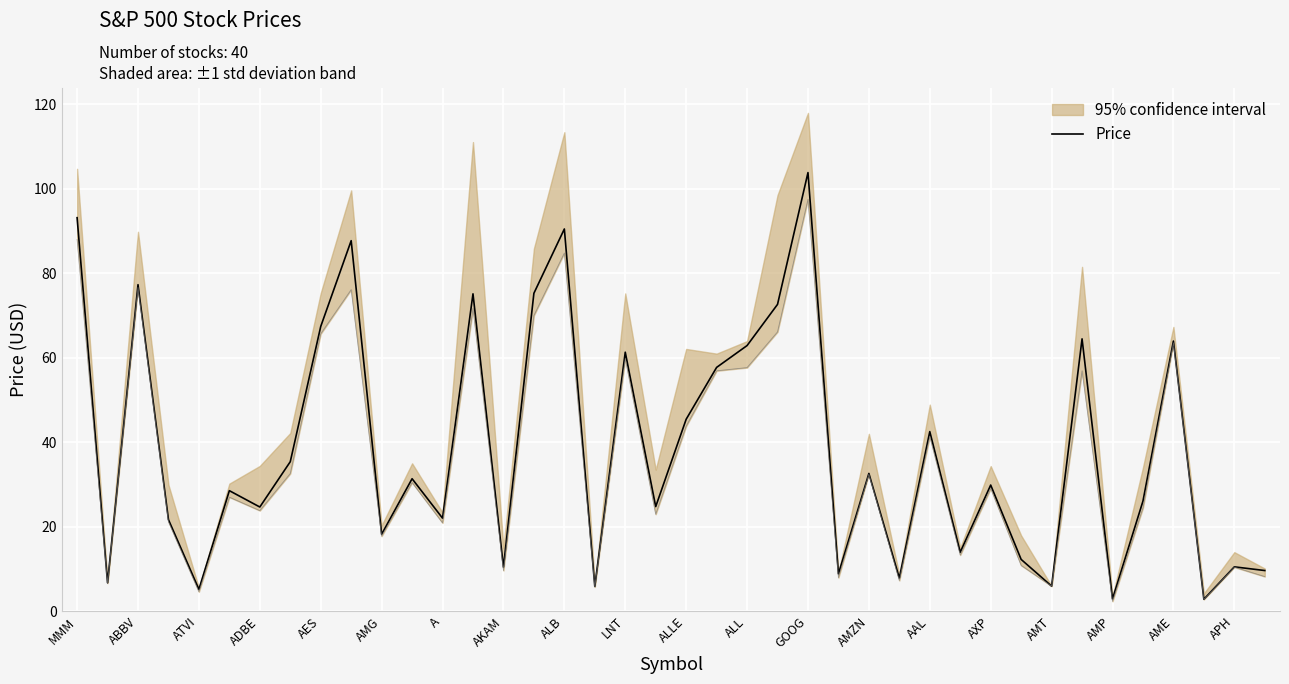

What is the minimum value for Price?

2.8